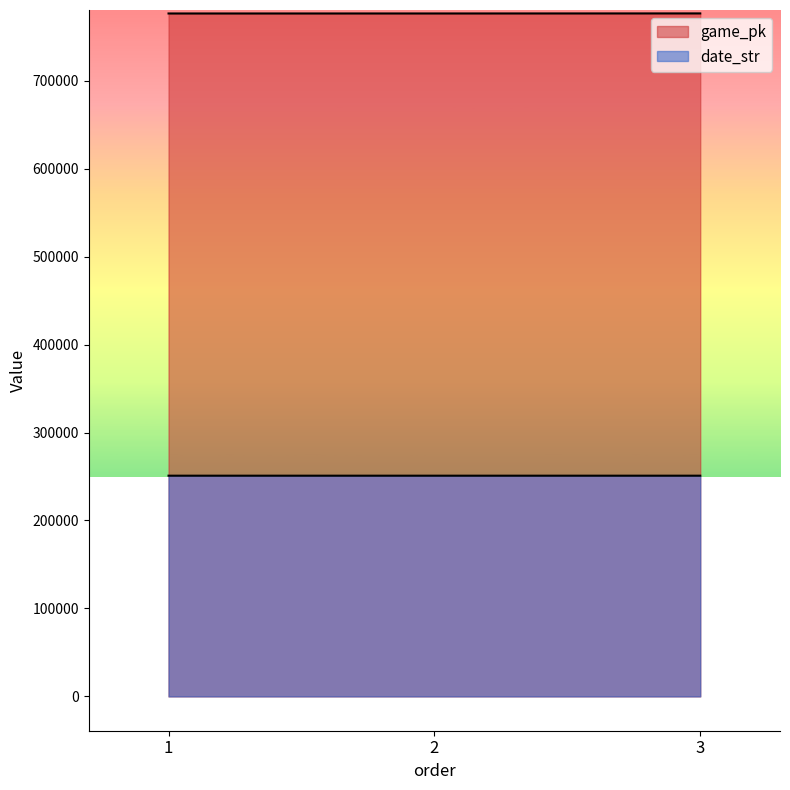

What is the difference between the maximum and second lowest values in the date_str series?

1